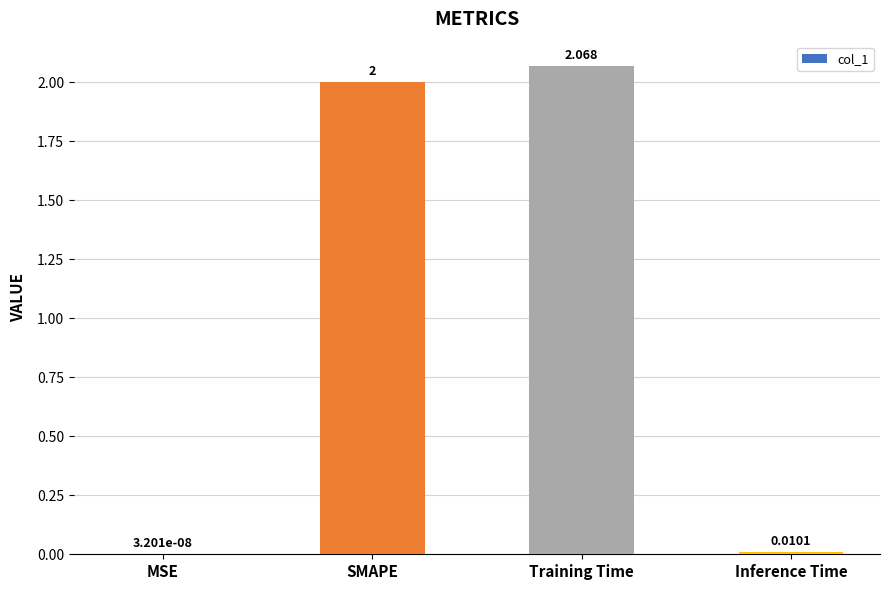

Which label corresponds to the largest value in the chart?

Training Time